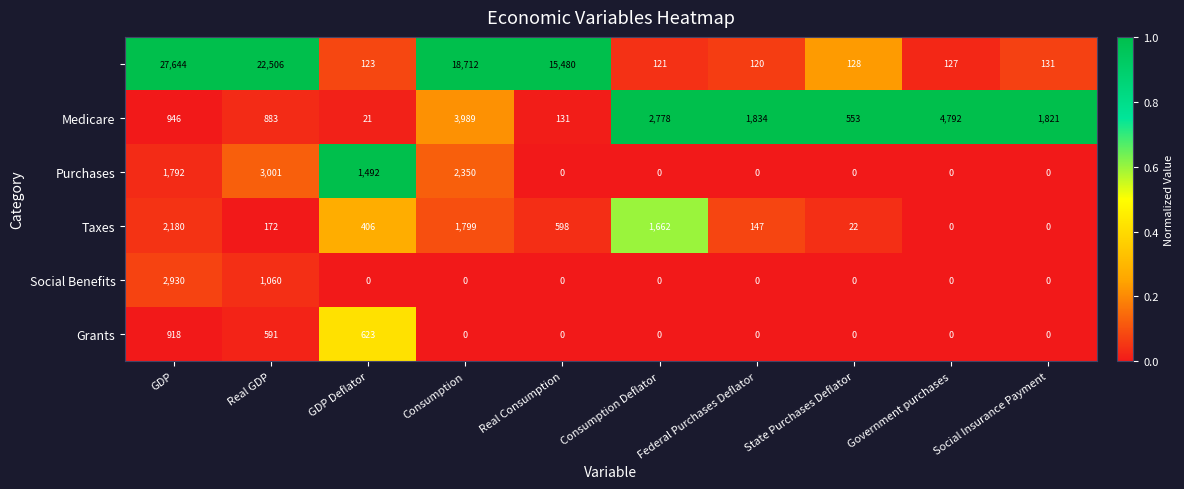

Which category has the highest value across all series?

GDP